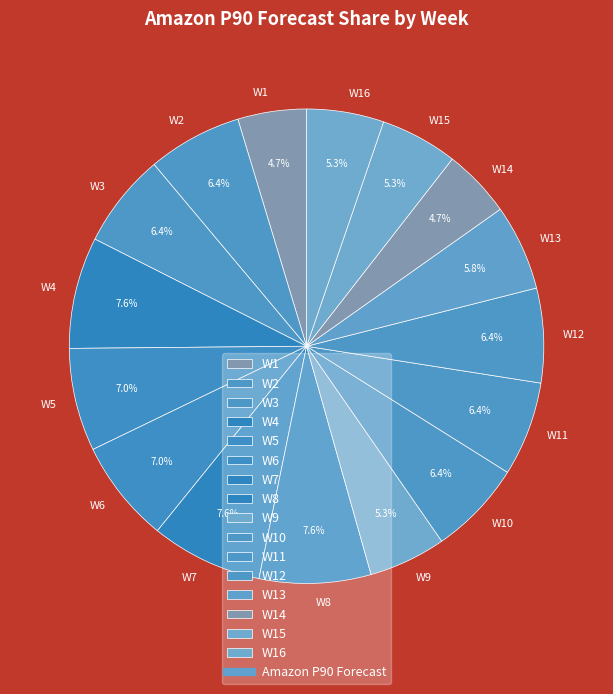

Is W3 the majority of the pie?

No